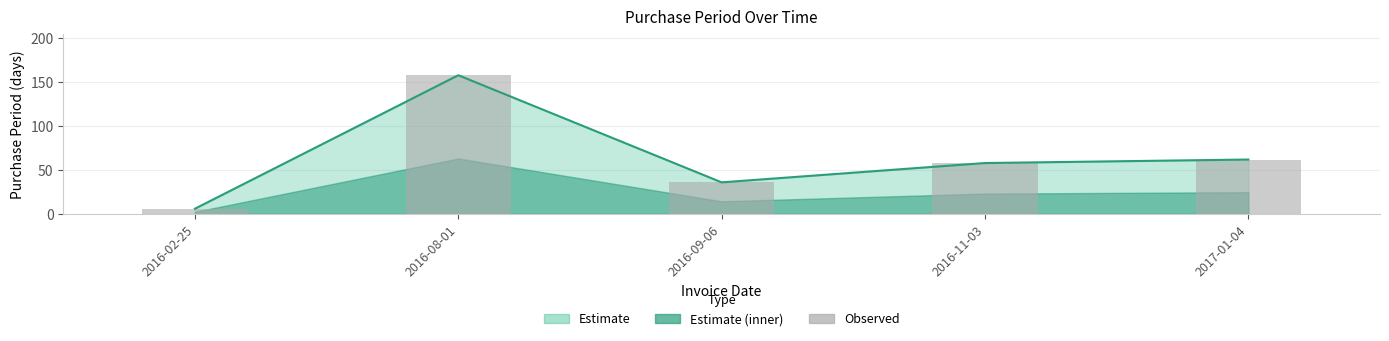

What position from the right is 2016-11-03?

2